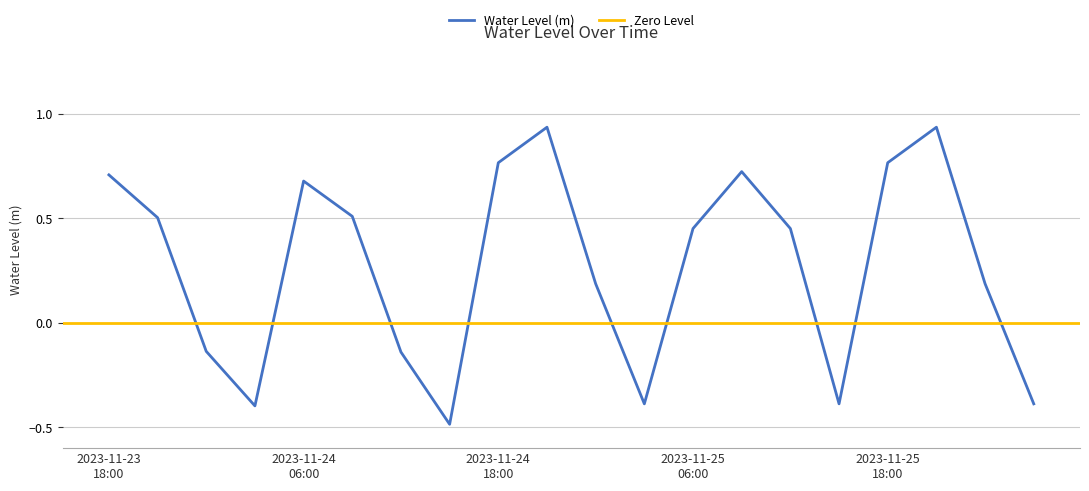

What is the label of the 20th point from the left?

2023-11-26 03:00